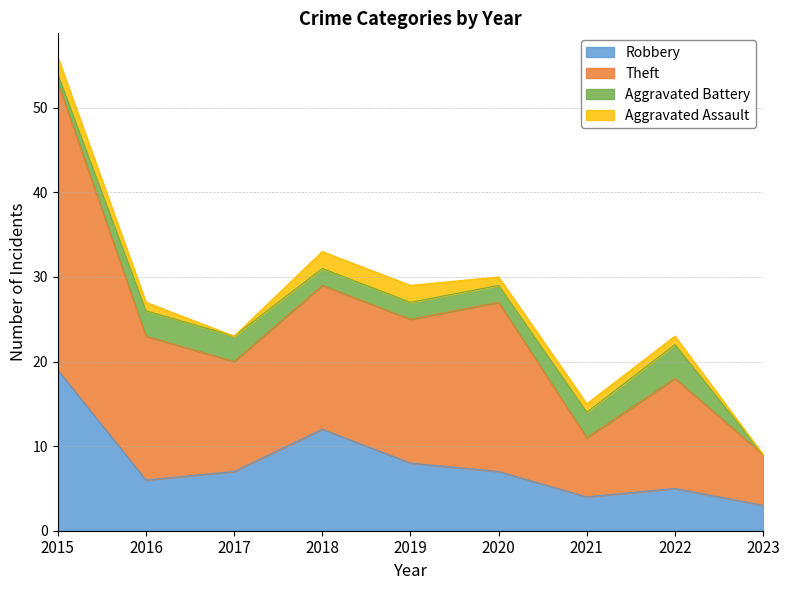

At which label does Theft first exceed 23?

2015